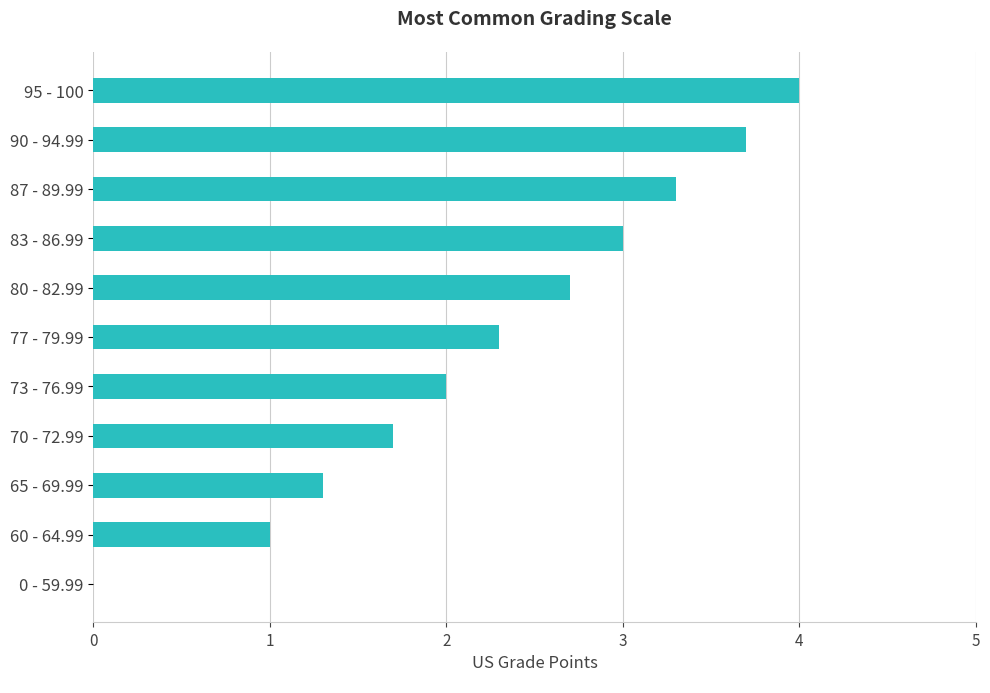

What value does the data have at 95 - 100?

4.0